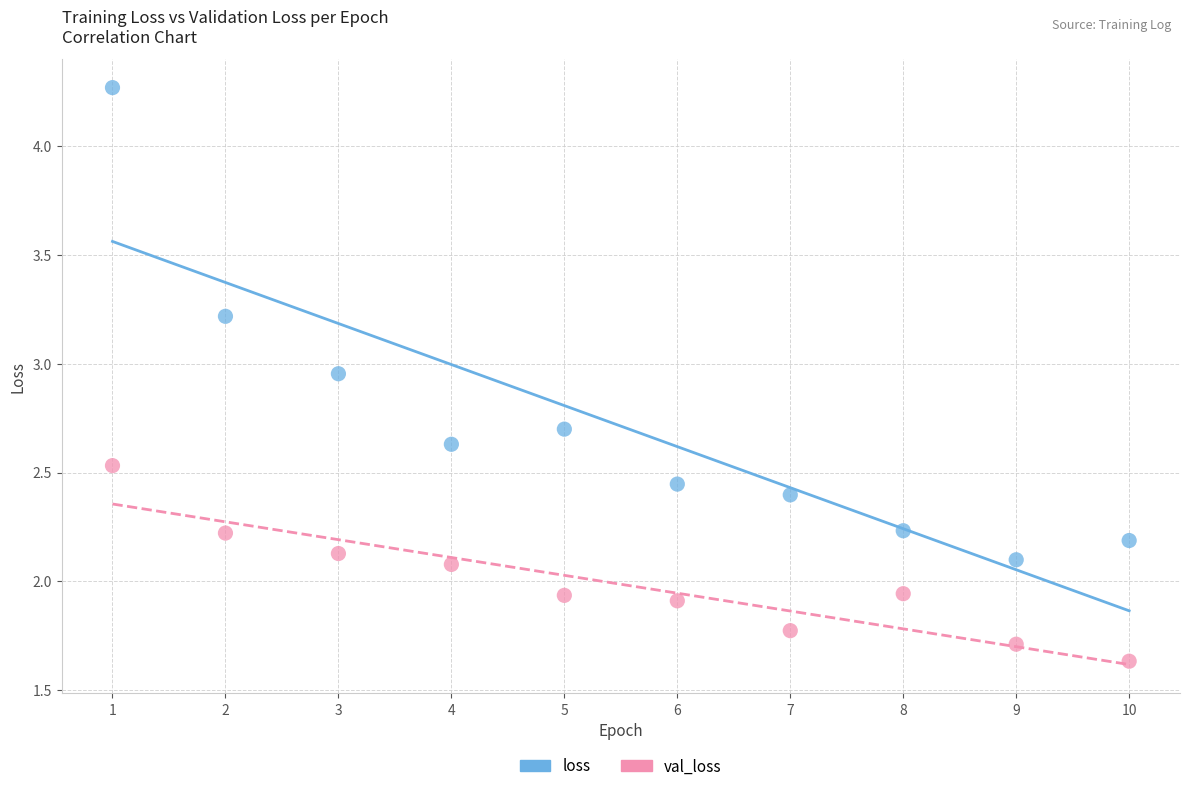

Across all data points, what is the range of X values (max minus min)?

9.0